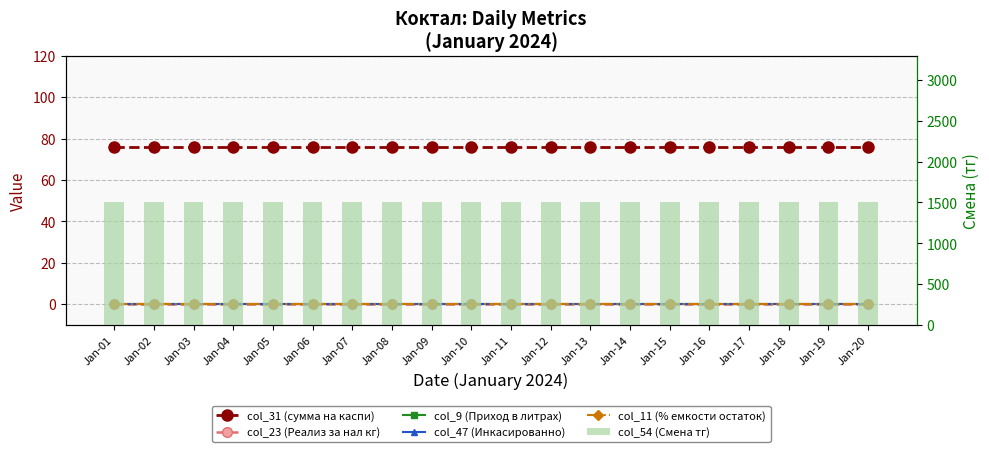

At which label does col_31 (сумма на каспи) reach its peak?

Jan-01